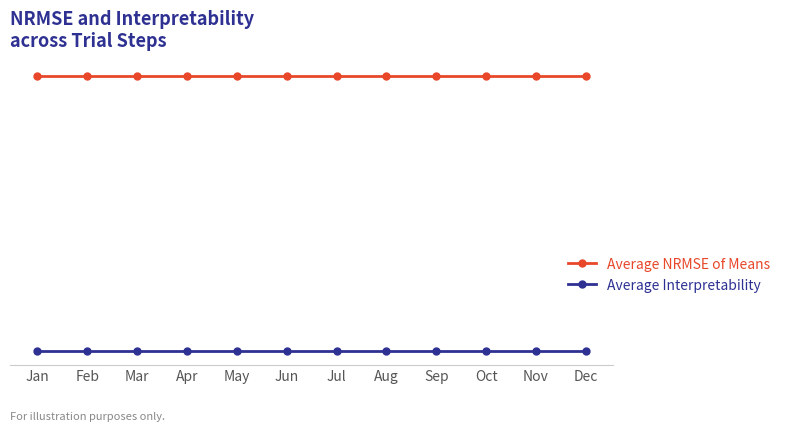

List the series in order of their overall mean, highest first.

Average NRMSE of Means, Average Interpretability